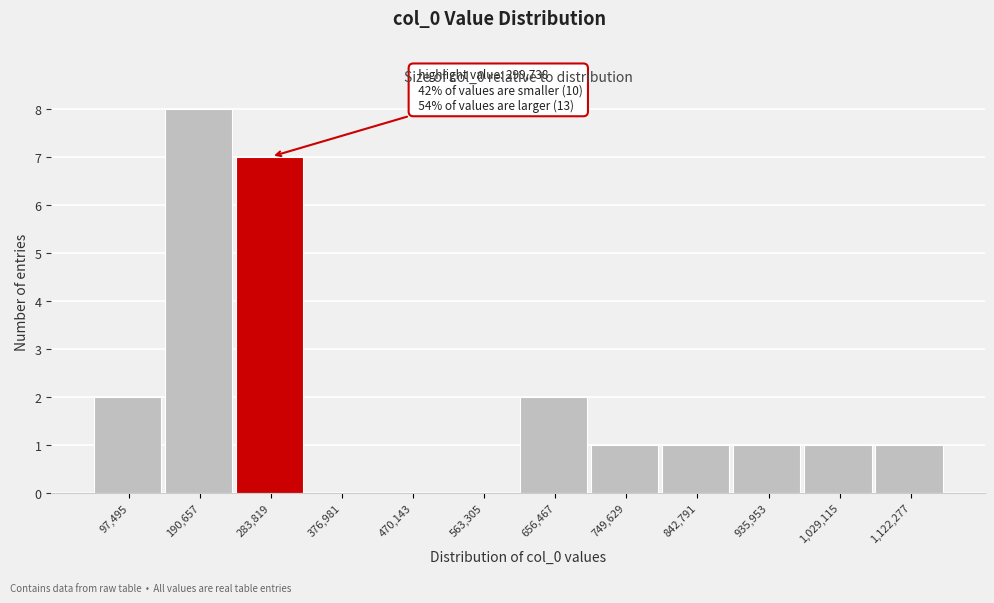

Reading right to left, list all the values displayed in this chart.

1,122,277=1	1,029,115=1	935,953=1	842,791=1	749,629=1	656,467=2	563,305=0	470,143=0	376,981=0	283,819=7	190,657=8	97,495=2